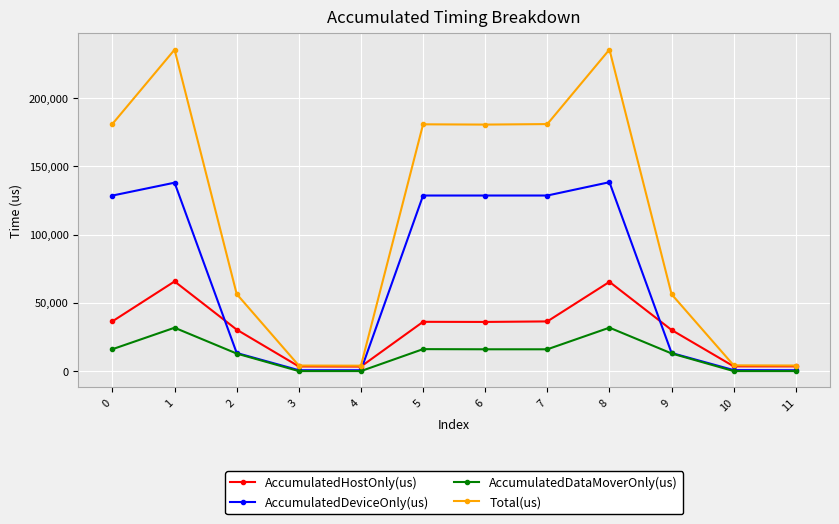

Between which two adjacent categories do AccumulatedHostOnly(us) and AccumulatedDeviceOnly(us) first intersect?

1 and 2